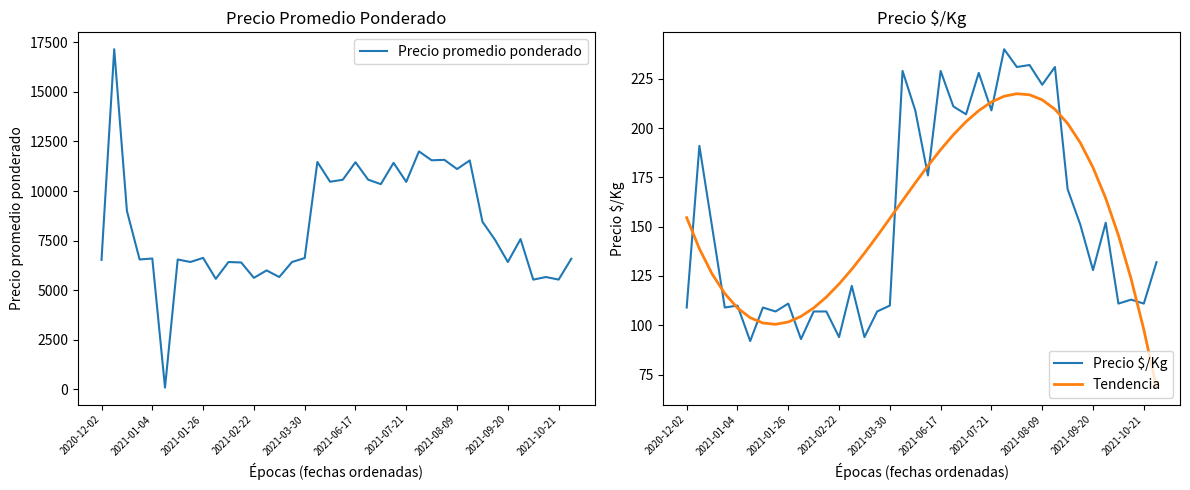

What is the lowest value of the Precio $/Kg series?

92.0